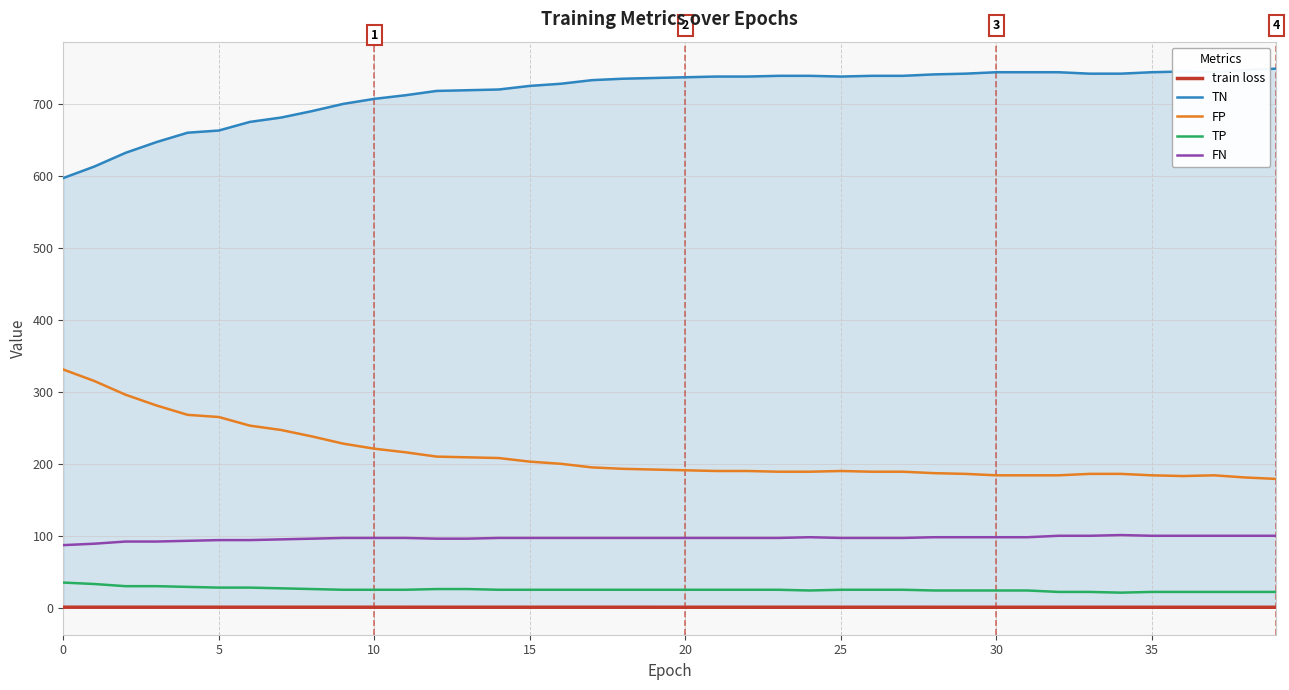

Which series has the largest total across all categories?

TN